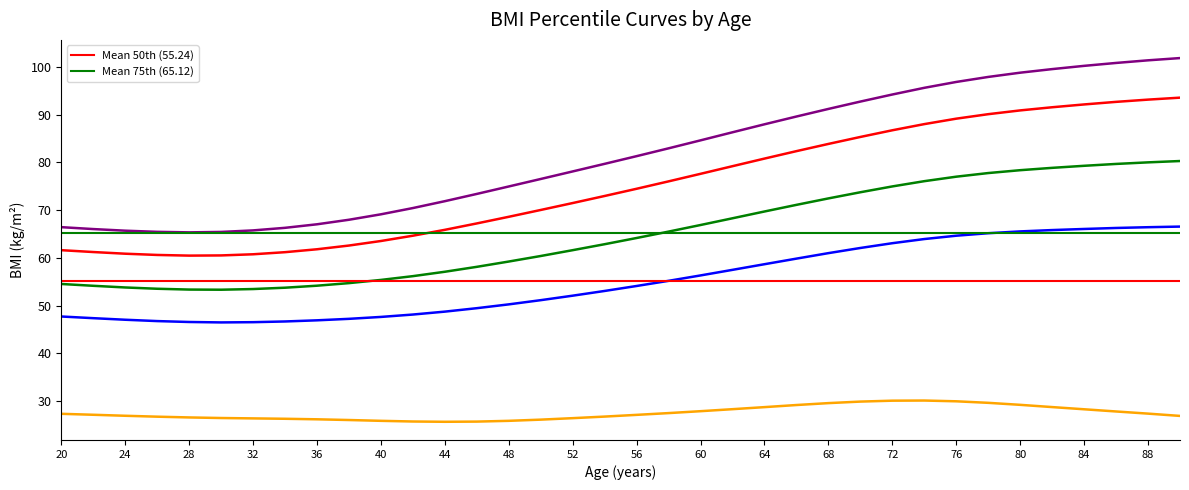

Between 20 and 24, which series saw the biggest shift?

Mean 50th (55.24)